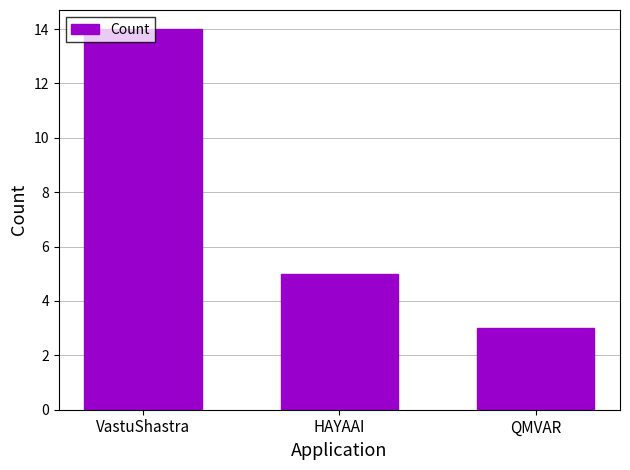

What is the smallest value displayed?

3